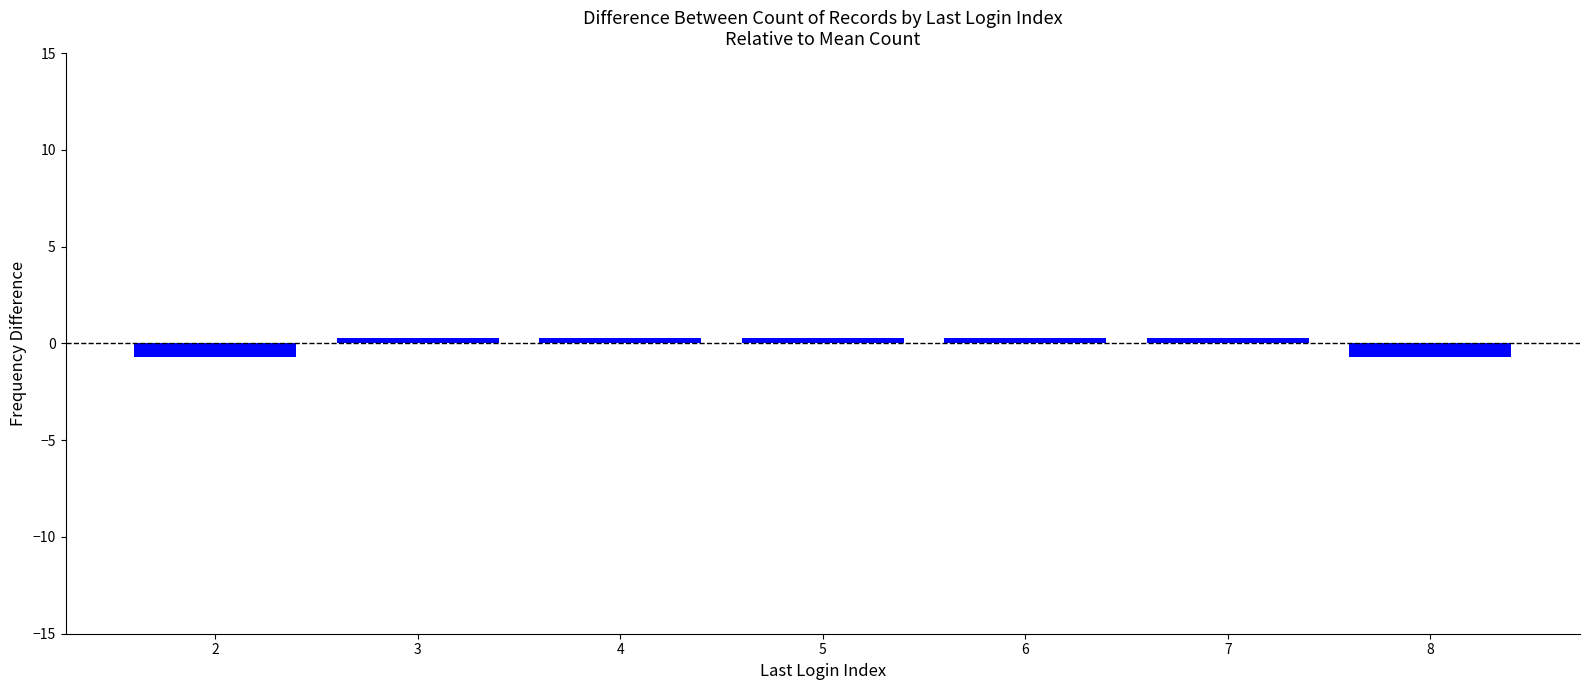

How many data points are less than 0?

2